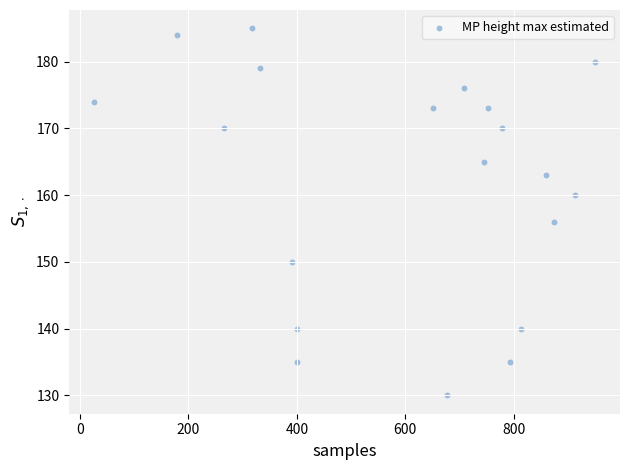

What is the range of Y values (max minus min)?

55